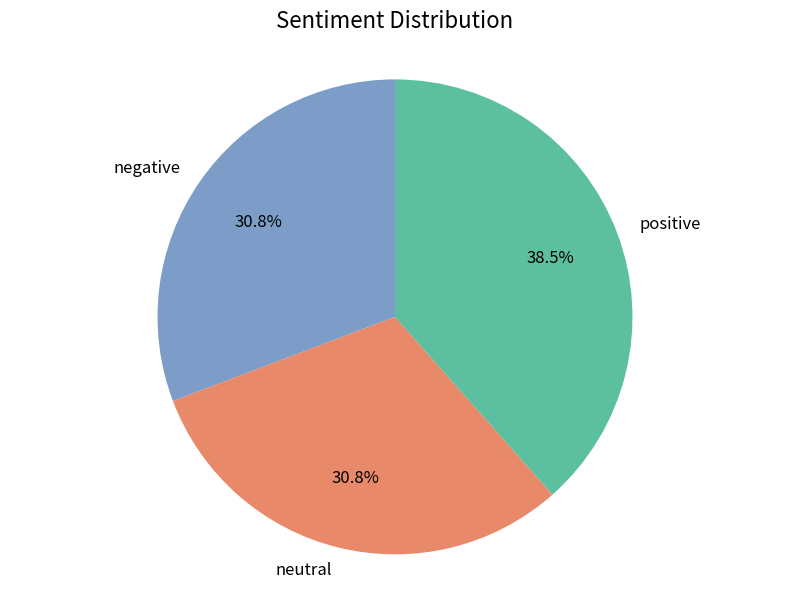

Does positive account for over 50% of the chart?

No